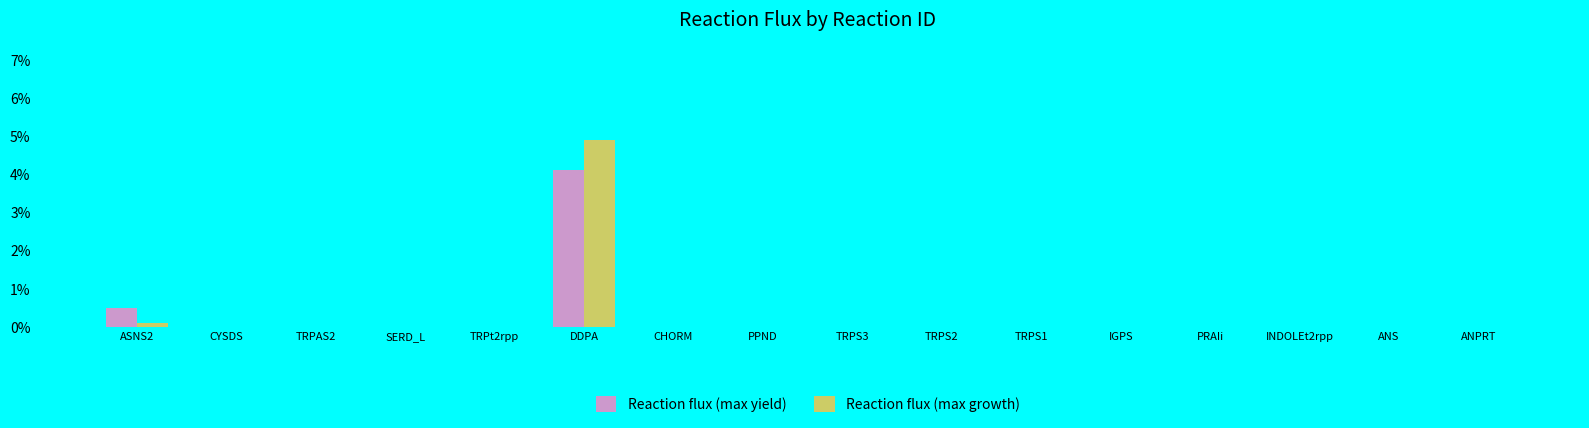

List the series in order of their overall mean, highest first.

Reaction flux (max growth), Reaction flux (max yield)